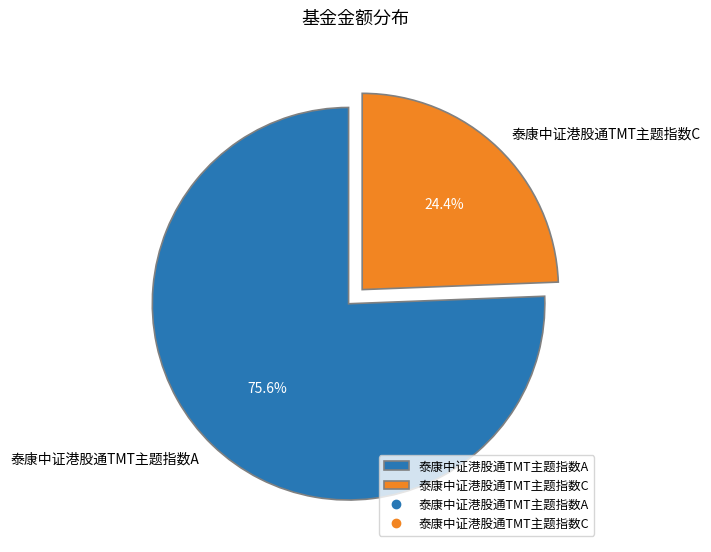

Is the sum of 泰康中证港股通TMT主题指数A and 泰康中证港股通TMT主题指数C greater than half?

Yes